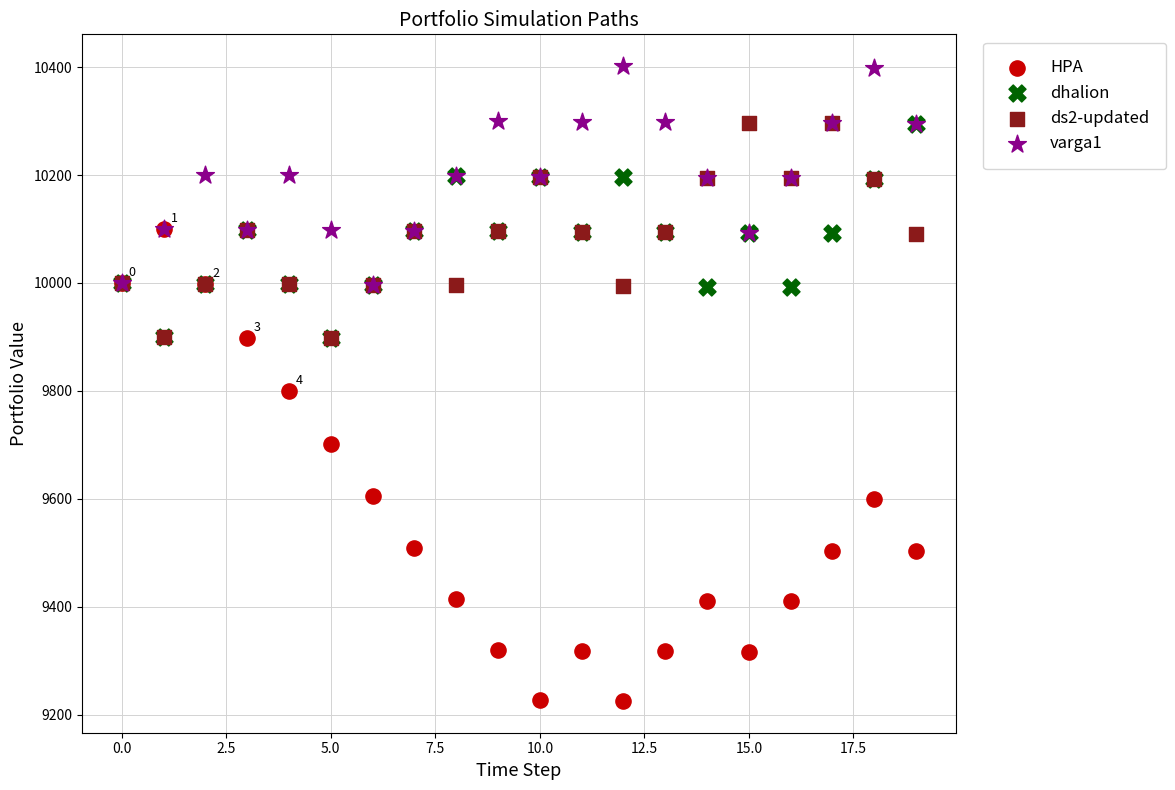

Across all series, what Y value is closest to 9813?

9800.0